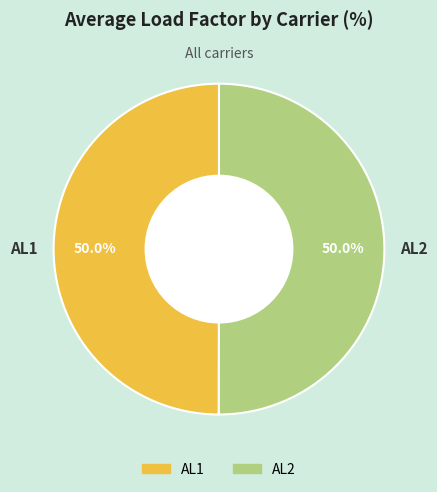

How much of the chart is everything except AL2?

50.0%